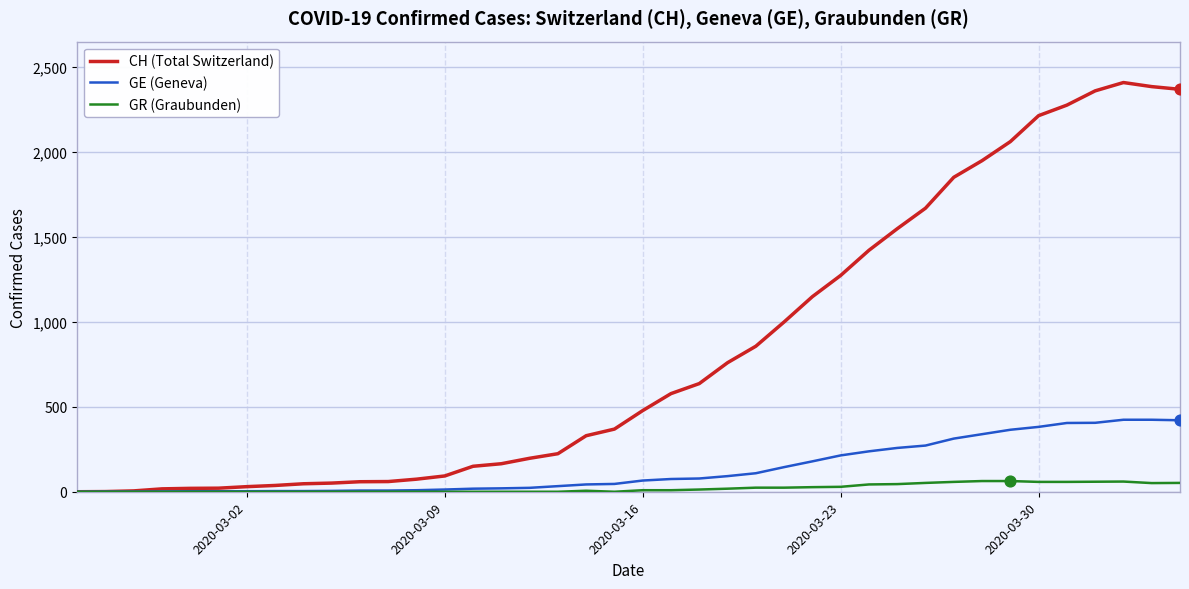

Rank the series by their maximum value, from highest to lowest.

CH (Total Switzerland), GE (Geneva), GR (Graubunden)